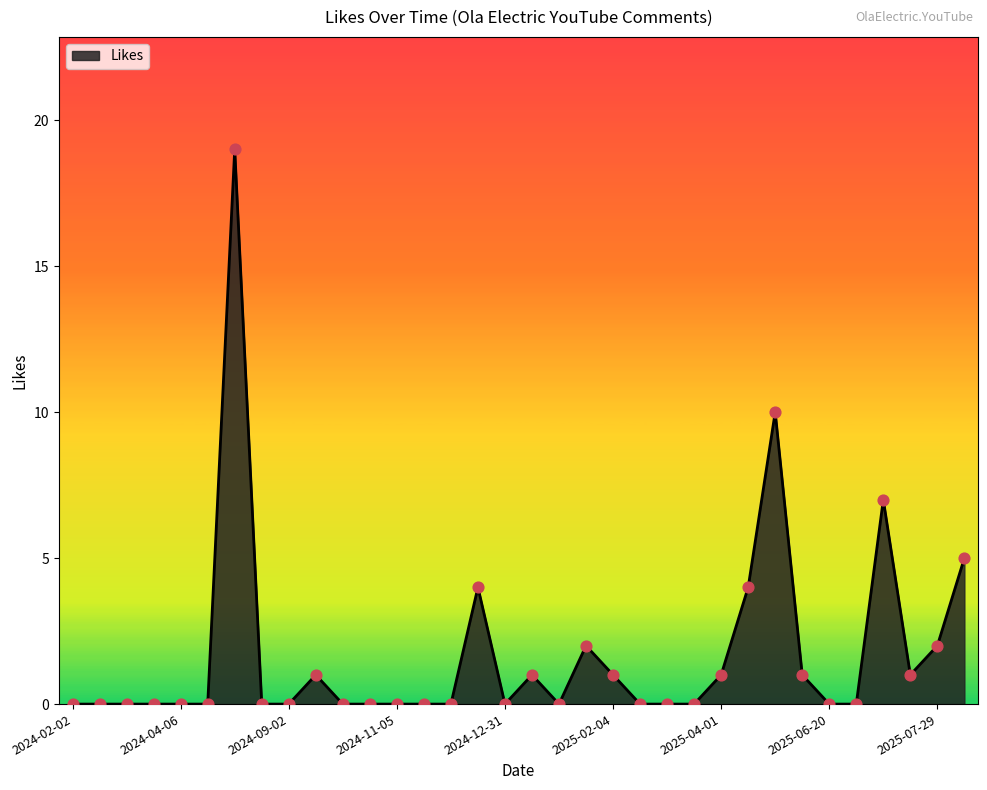

What is the greatest value displayed?

19